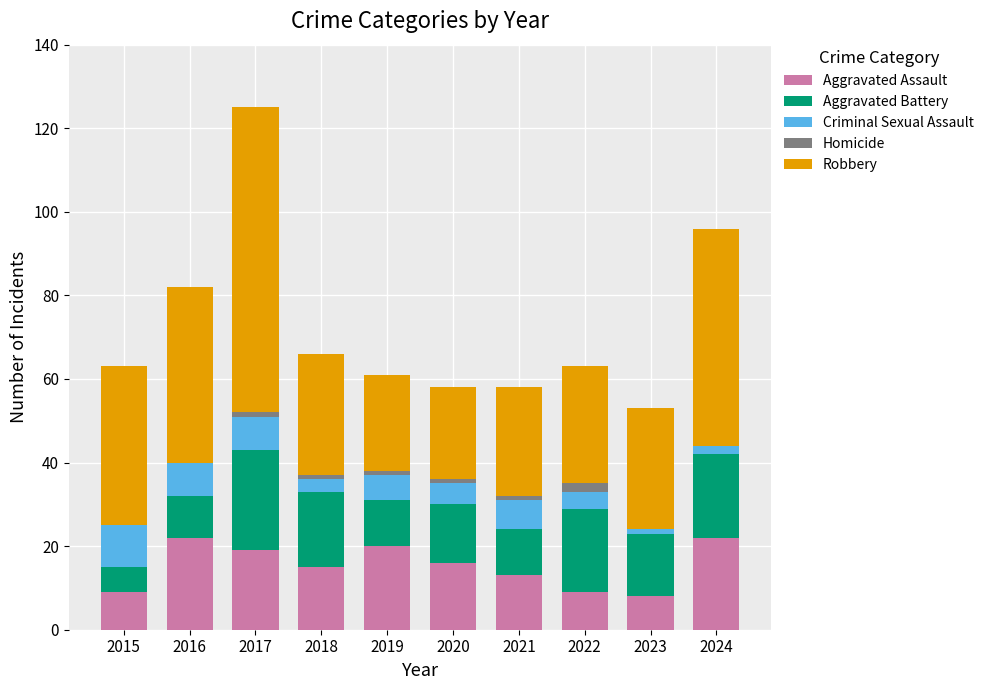

What is the sum of all Aggravated Assault values?

153